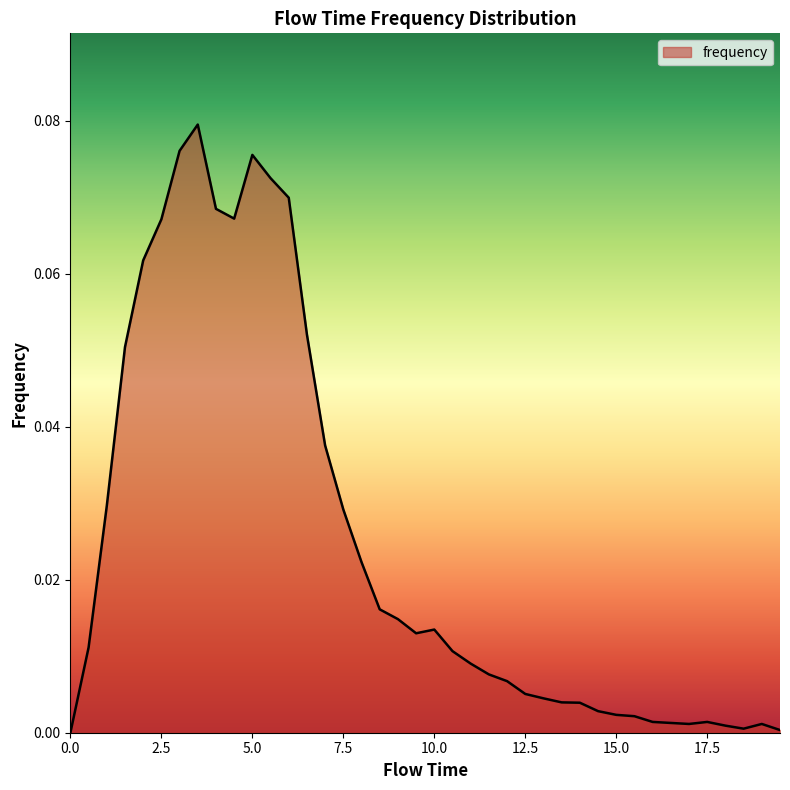

What is the difference between the maximum and minimum values?

0.1